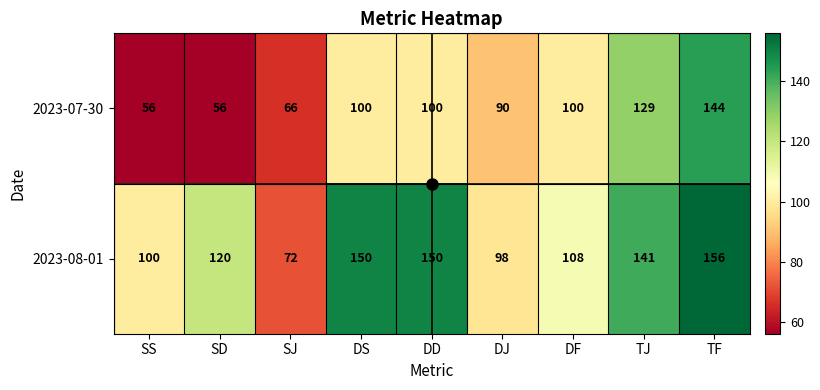

What value does the 2023-08-01 series have at SS, to the nearest 10?

100